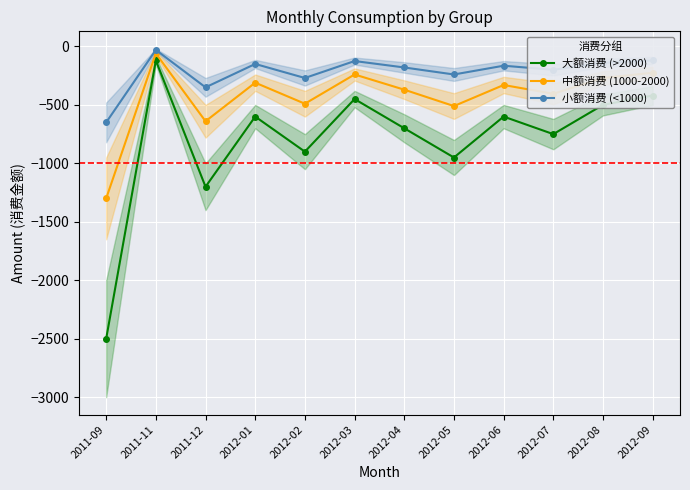

In 中额消费 (1000-2000), how many points are lower than both neighbors (excluding endpoints)?

4